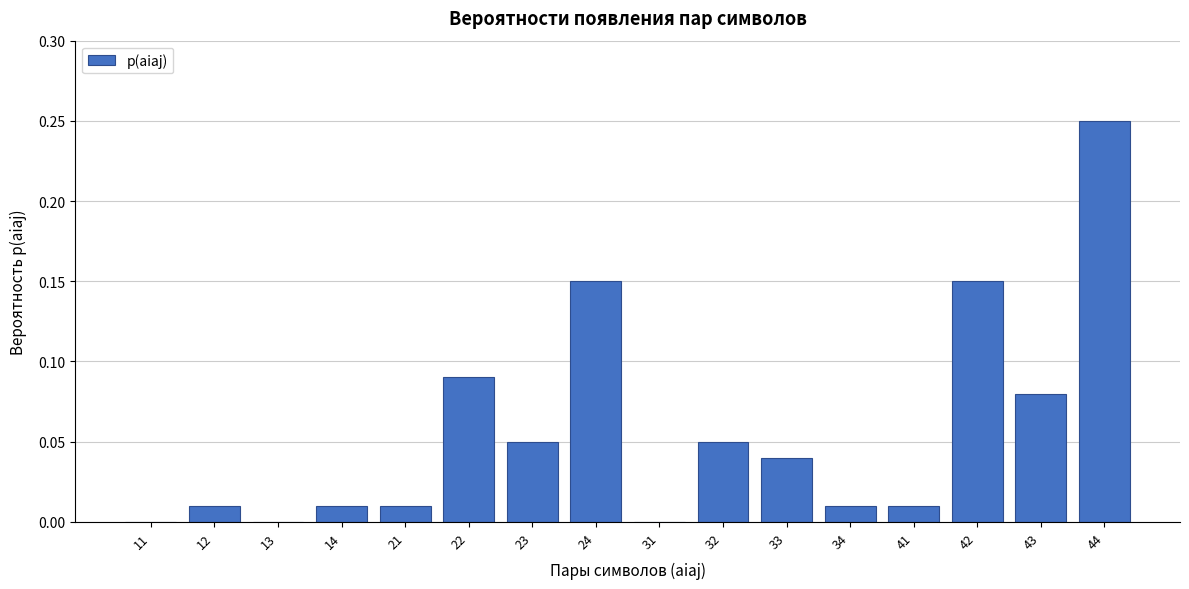

What is the sum of all values?

0.9